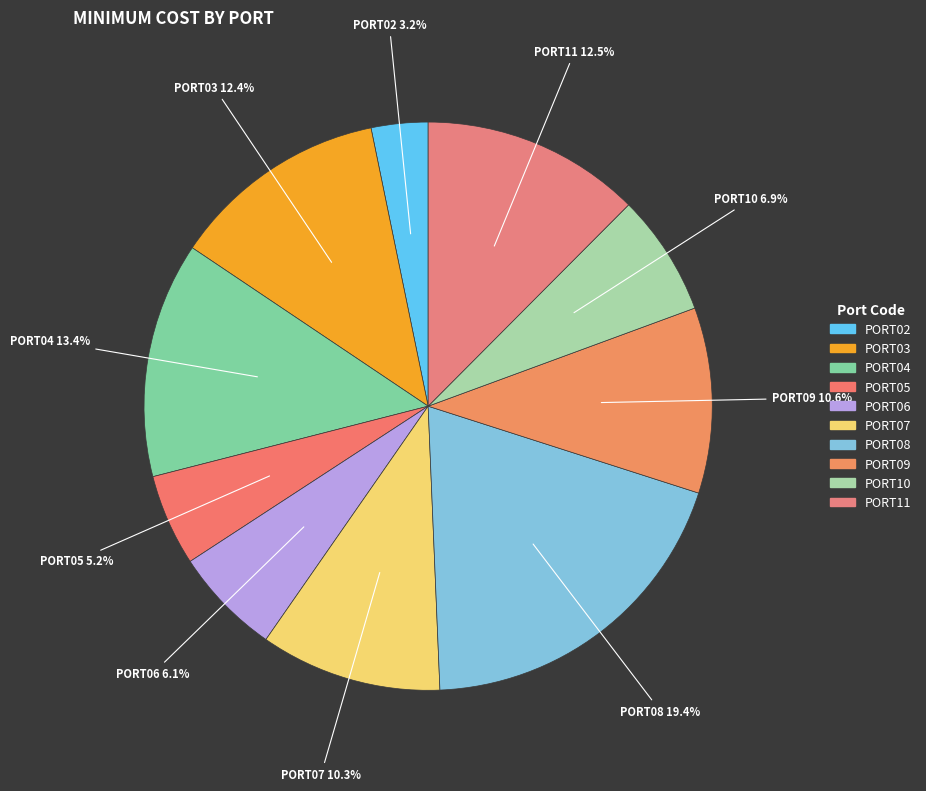

Is it true that PORT04 is 28% of the pie?

False